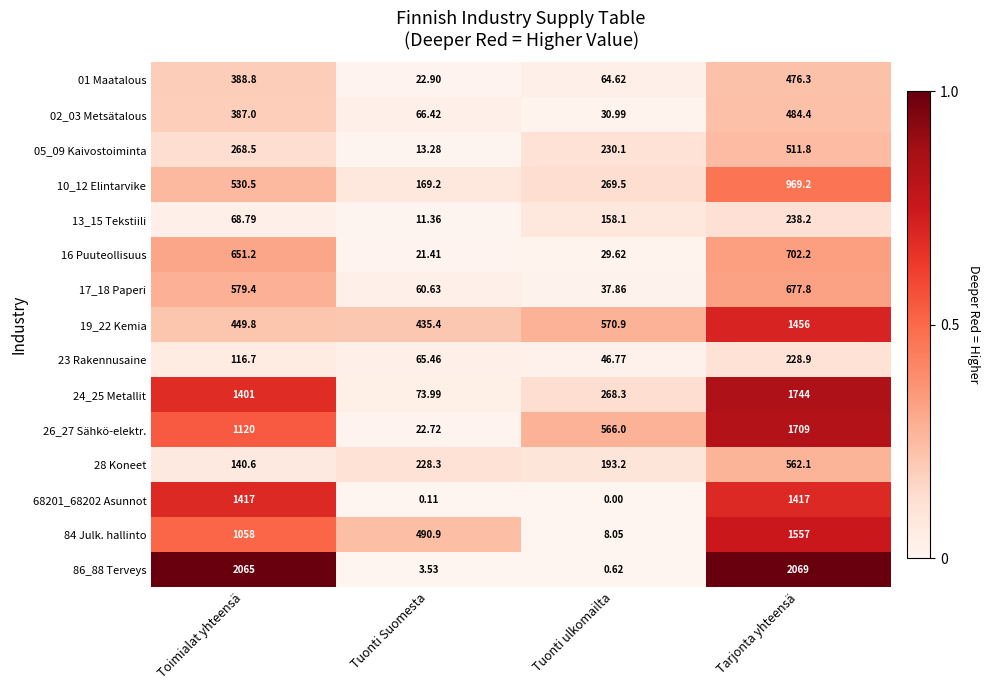

At which label is 16 Puuteollisuus closest to 361?

Toimialat yhteensä